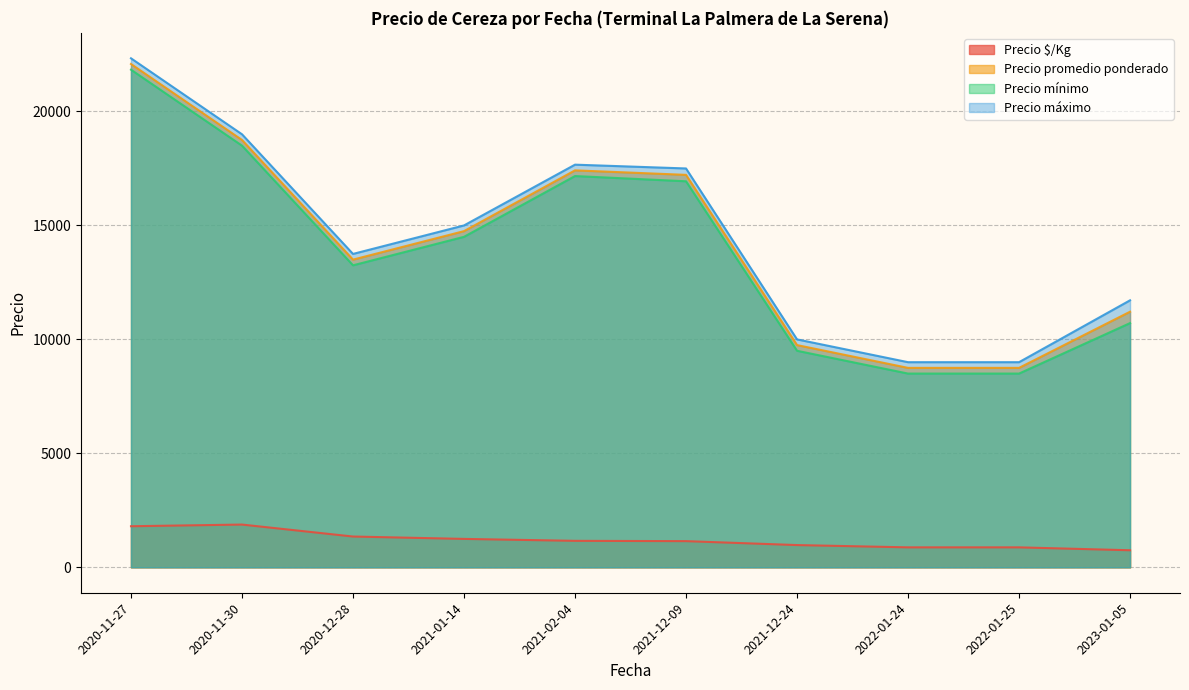

Which series changed the most between 2020-12-28 and 2021-12-09?

Precio máximo